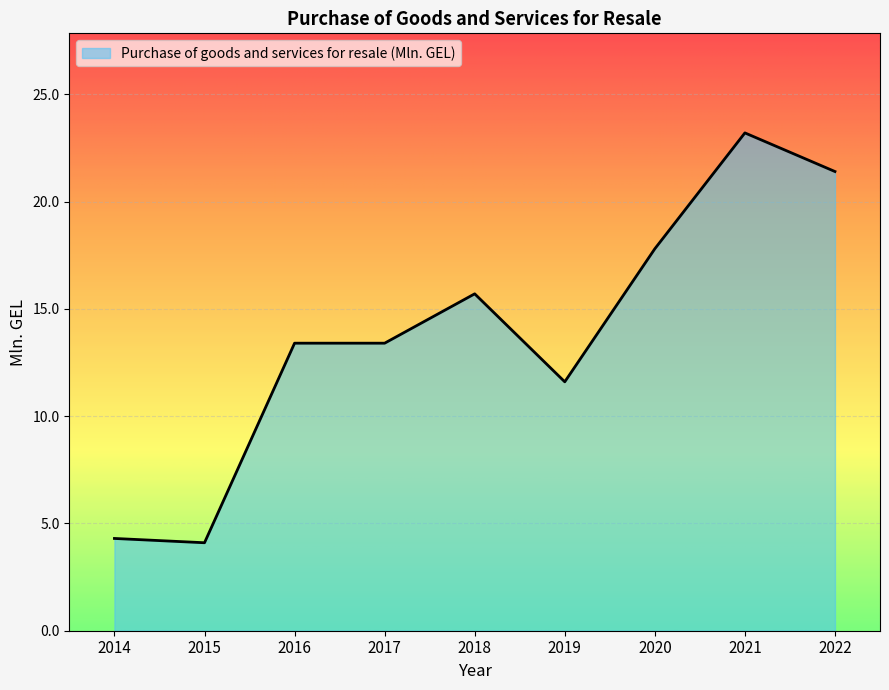

What is the change in value from 2018 to 2021?

+7.5